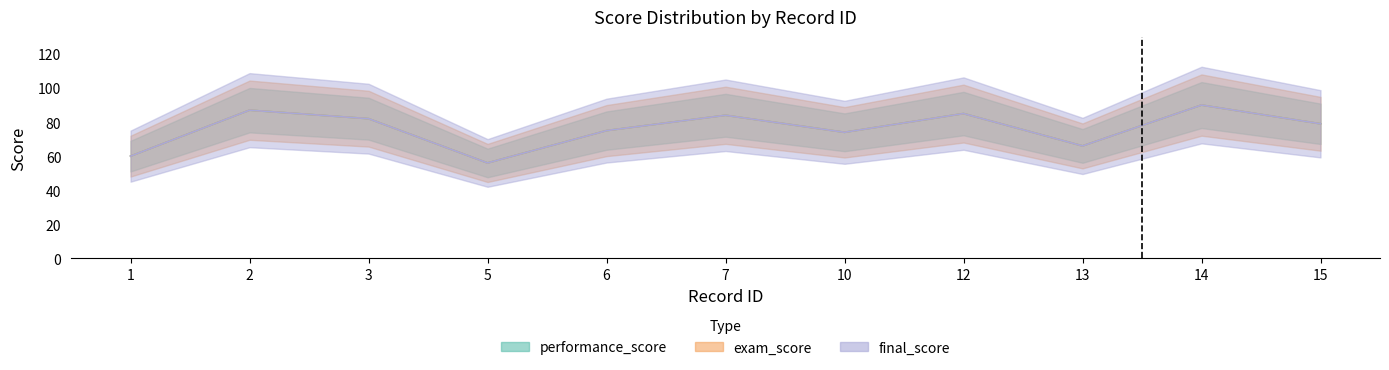

What is the value of the exam_score point at the 2nd from the left?

87